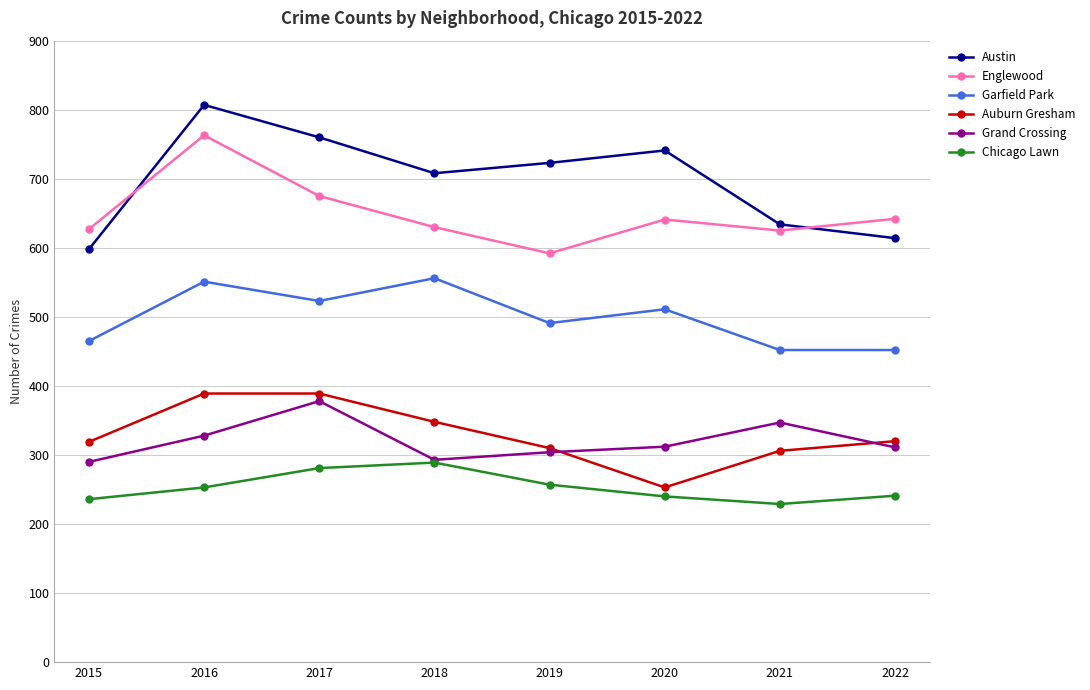

True or false: Austin and Auburn Gresham intersect in this chart.

False